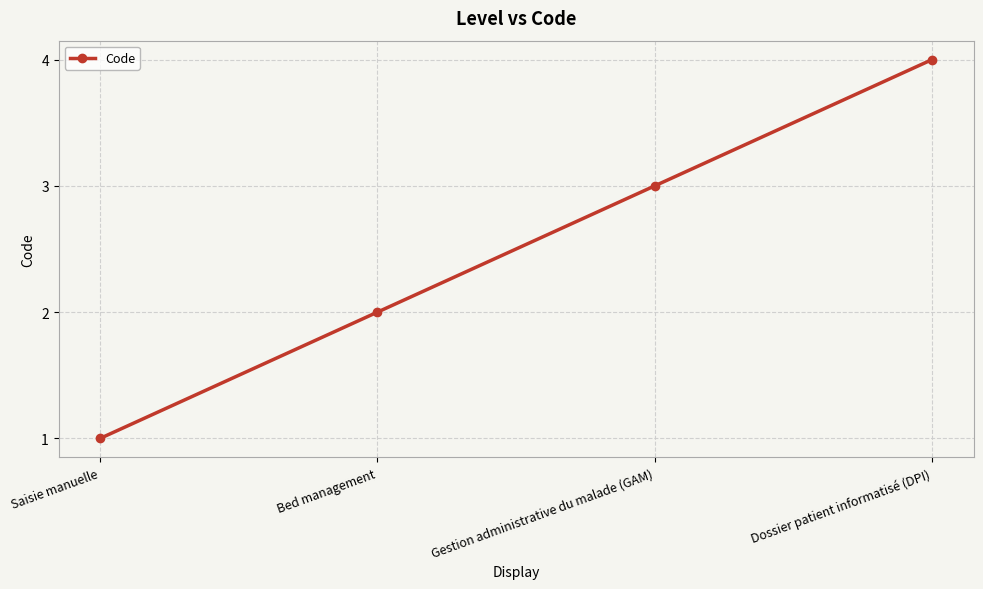

True or false: the data has more than 0 interior local peaks.

False